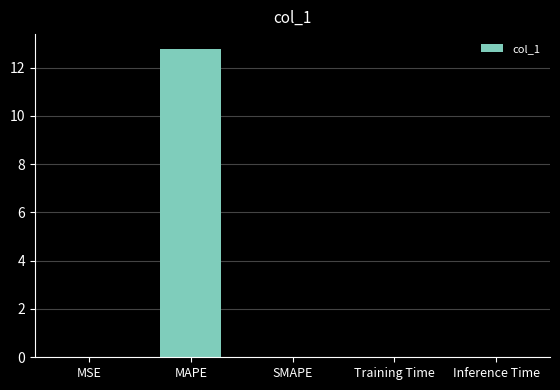

What is the sum of all values?

12.8